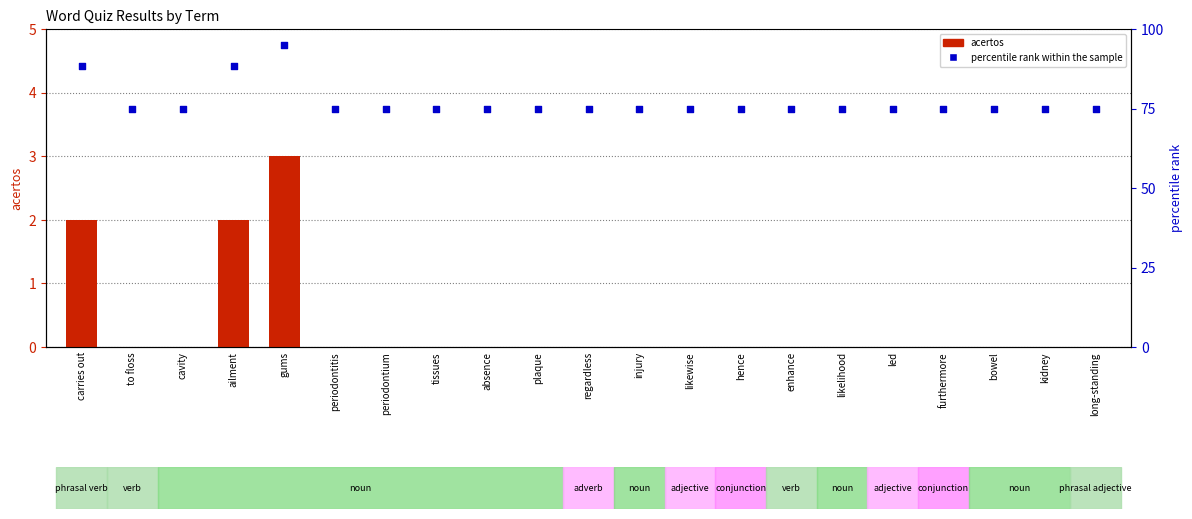

Which series has the largest Y range (max minus min)?

percentile rank within the sample